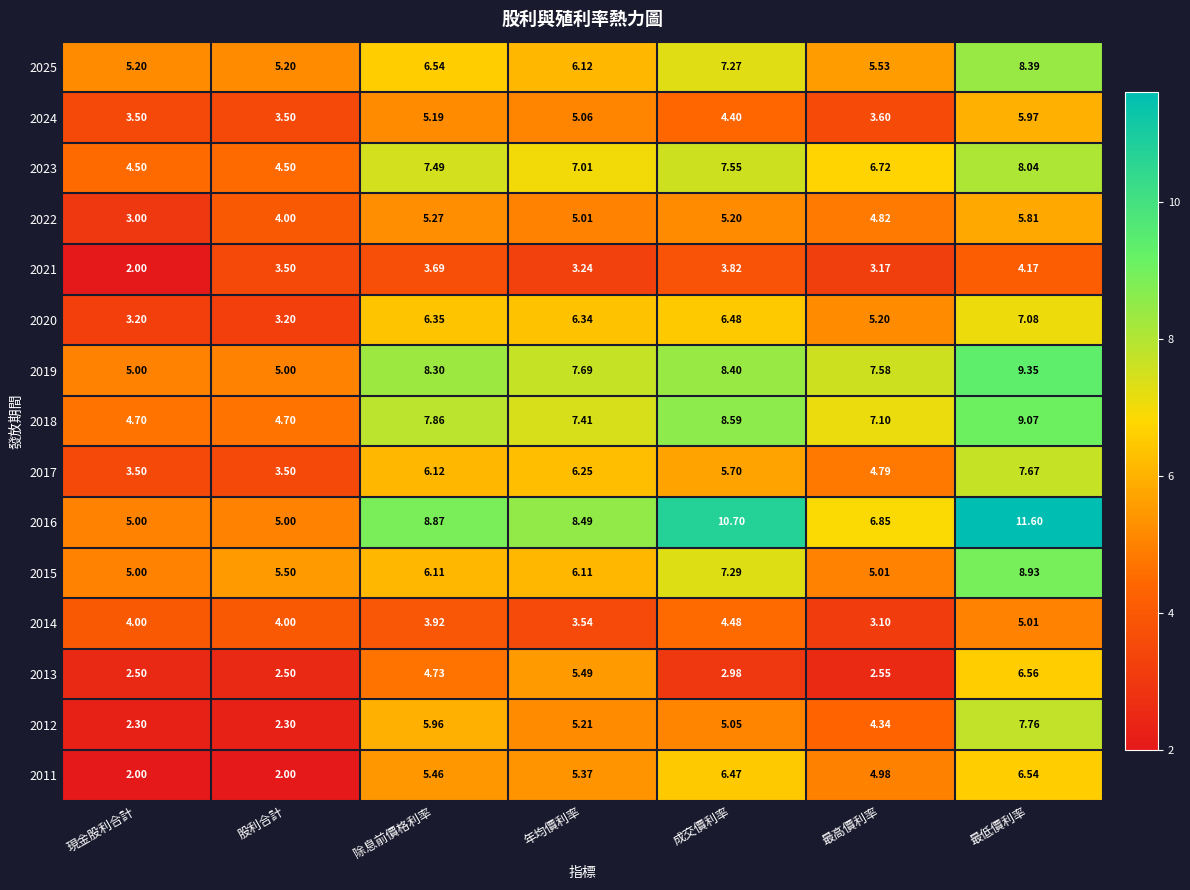

Where does the 2016 series first go above 8?

除息前價格利率